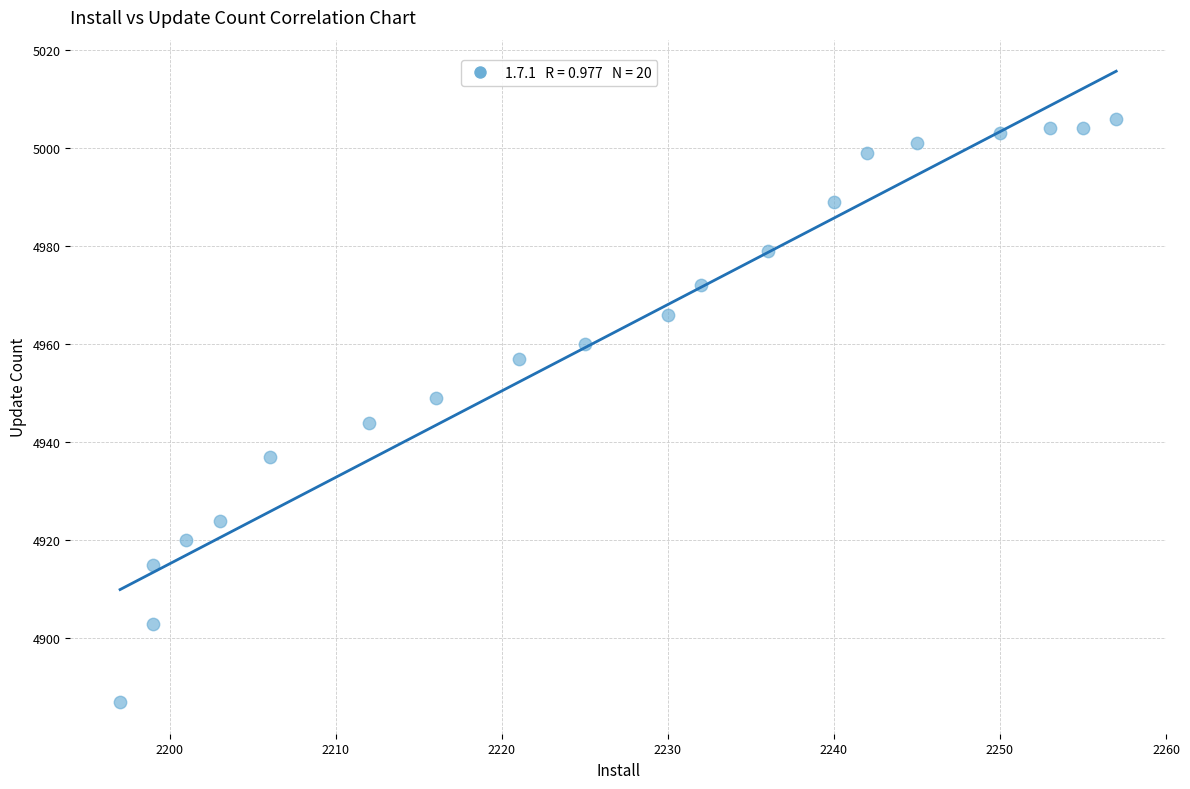

What is the range of Y values (max minus min)?

119